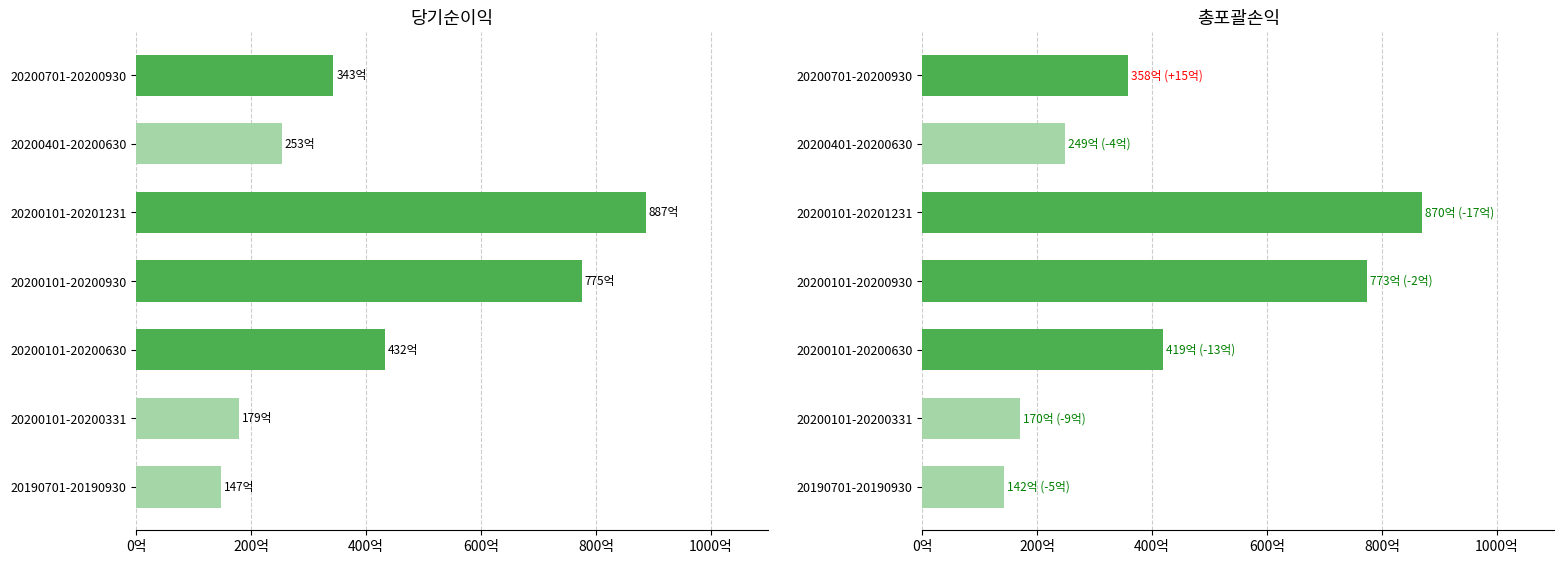

True or false: 총포괄손익 has a value of 52181523637 at 20200701-20200930.

False